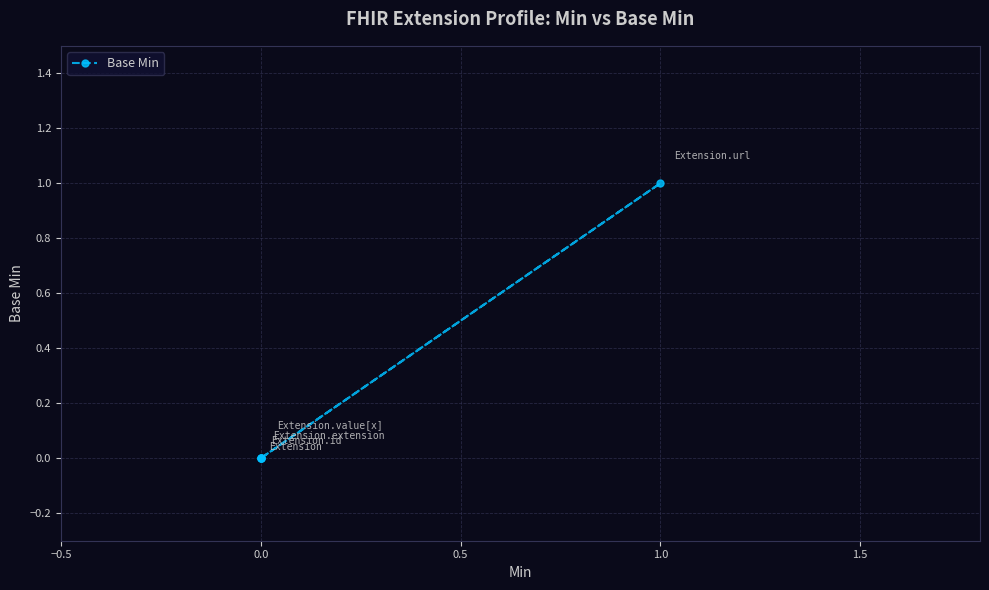

Count the values in the range 0 to 1.

5